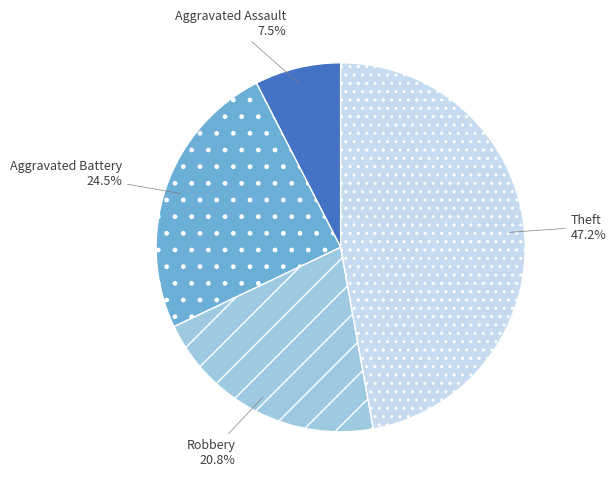

Is there a majority slice in this chart?

No